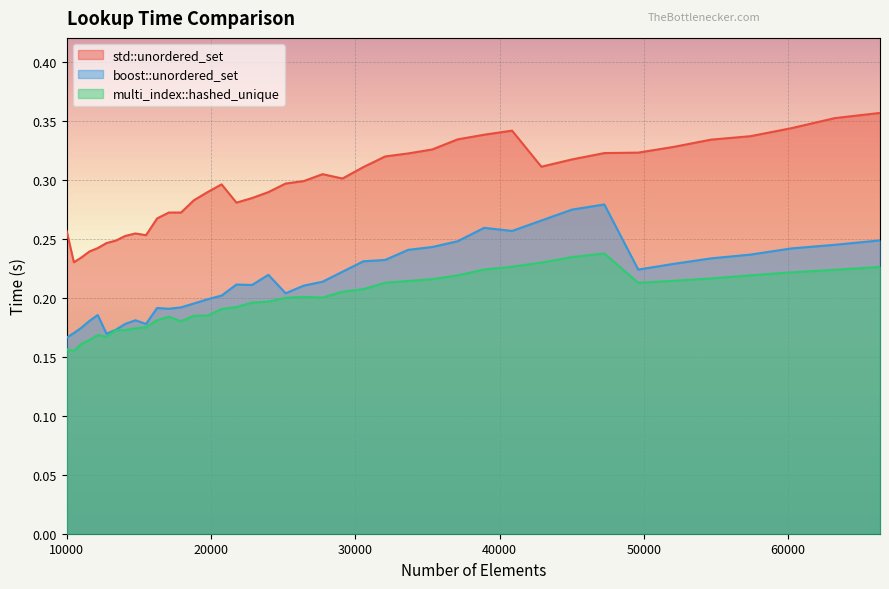

Count the multi_index::hashed_unique values in the range 0 to 1.

40